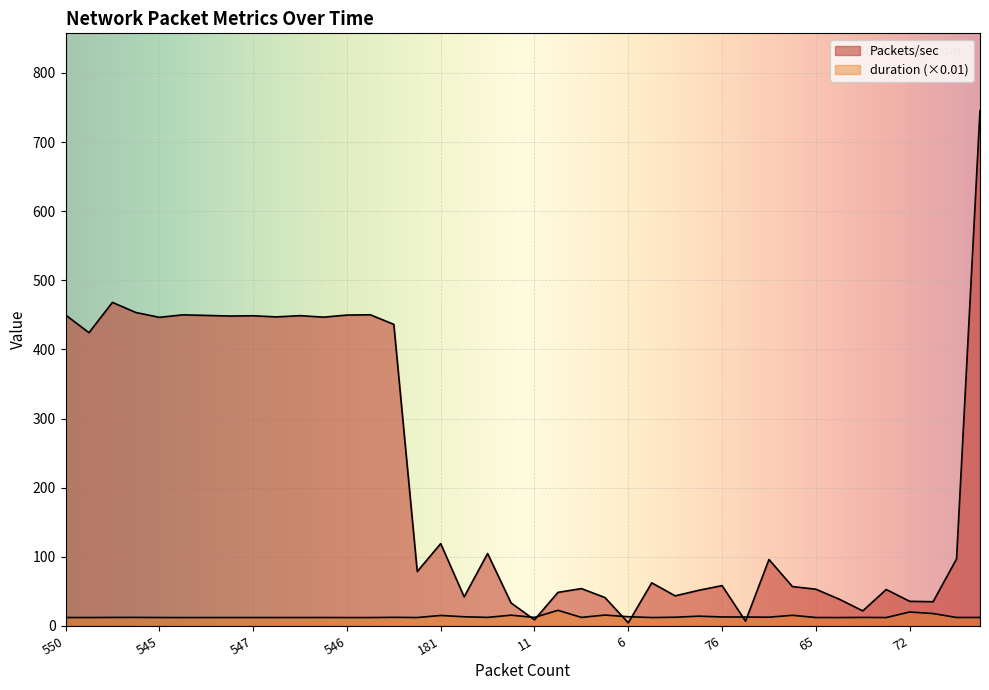

What is the sum of all duration values?

533.2